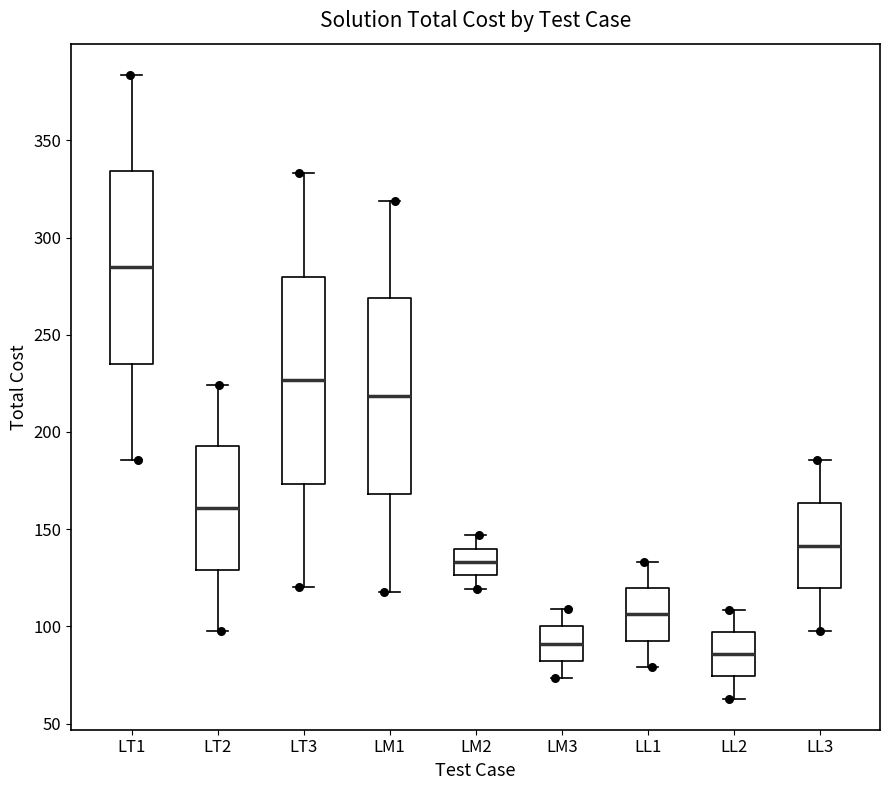

Reading left to right, read every box against the y-axis: the position of its median line, the range the box covers, and the ends of its whiskers. The values are not printed on the chart, so give them approximately, as read against the axis.

LT1: median 285, box 235 to 335, whiskers 185 to 385
LT2: median 160, box 130 to 195, whiskers 95 to 225
LT3: median 225, box 175 to 280, whiskers 120 to 335
LM1: median 220, box 170 to 270, whiskers 120 to 320
LM2: median 135, box 125 to 140, whiskers 120 to 145
LM3: median 90, box 80 to 100, whiskers 75 to 110
LL1: median 105, box 95 to 120, whiskers 80 to 135
LL2: median 85, box 75 to 95, whiskers 65 to 110
LL3: median 140, box 120 to 165, whiskers 100 to 185